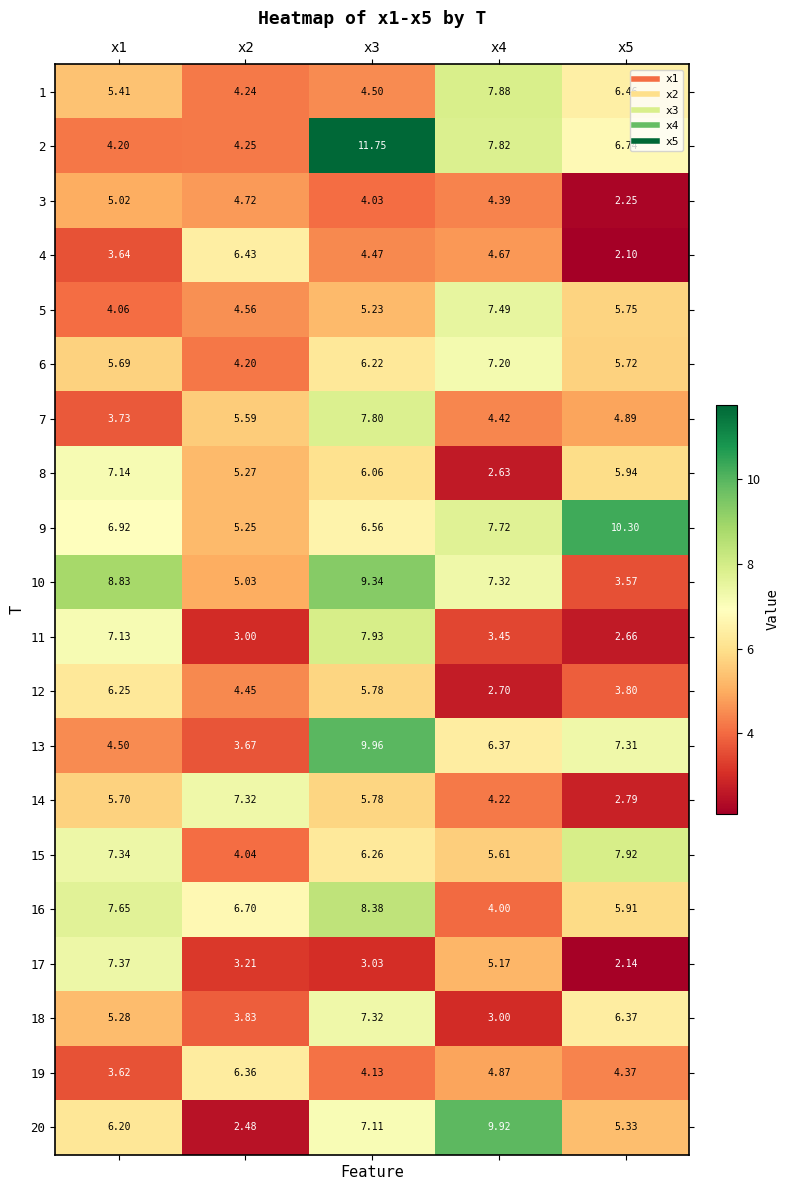

Is the value of 10 at x2 greater than the value of 1 at x2?

Yes